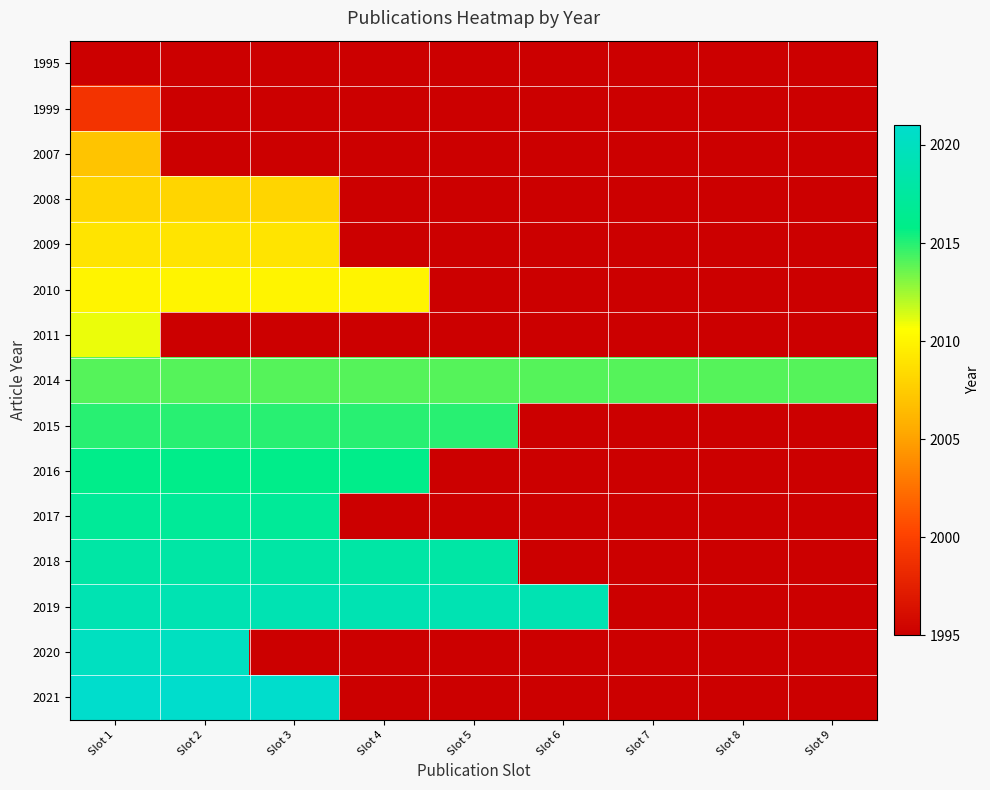

At which label does 2014 reach its peak?

Slot 1